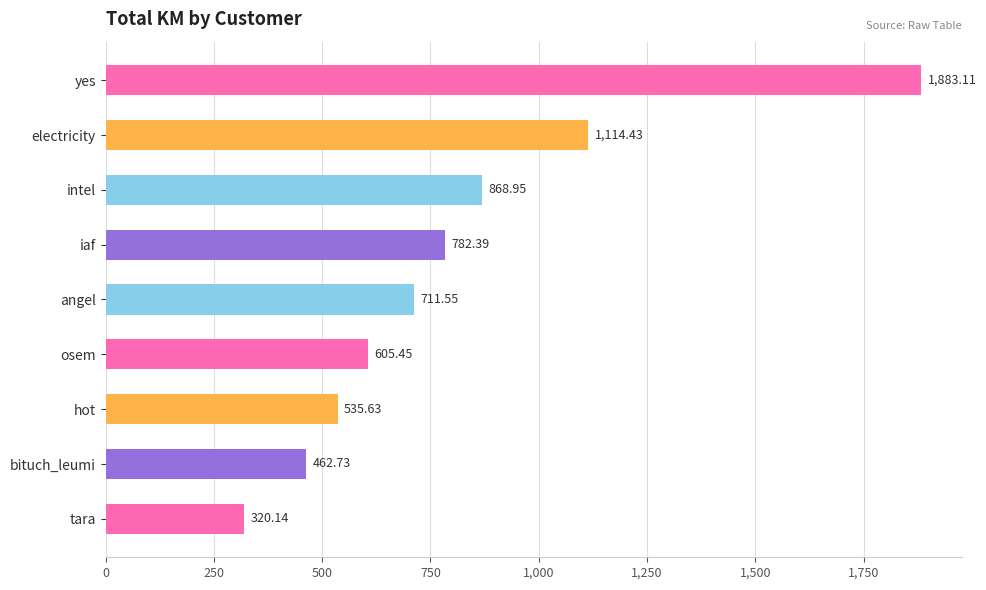

What is the label of the 1st bar from the bottom?

tara